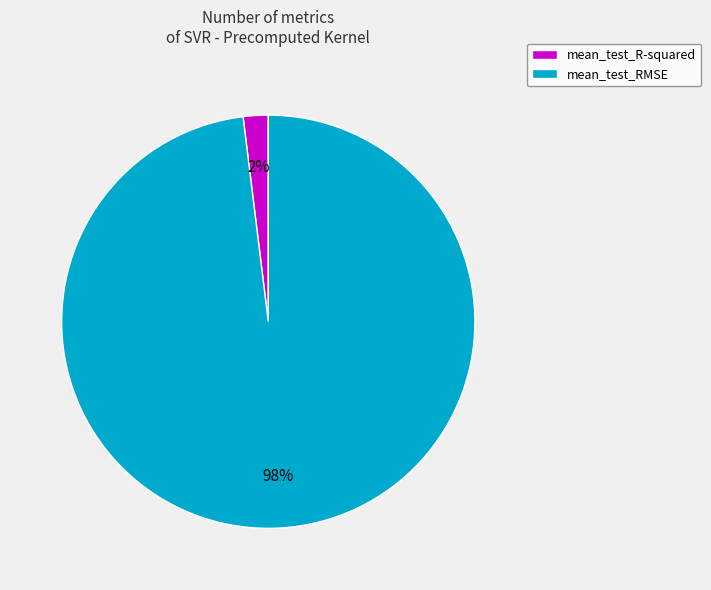

Is the sum of mean_test_R-squared and mean_test_RMSE greater than half?

Yes